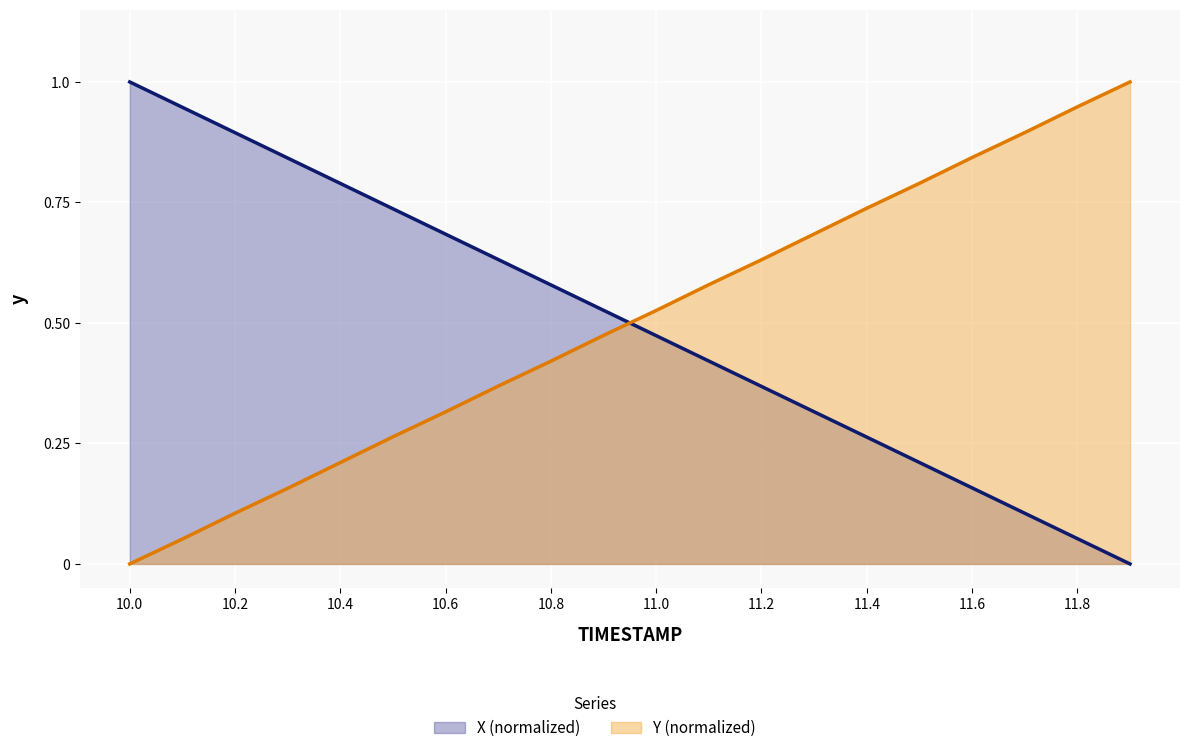

What is the maximum value shown in the chart?

1.0